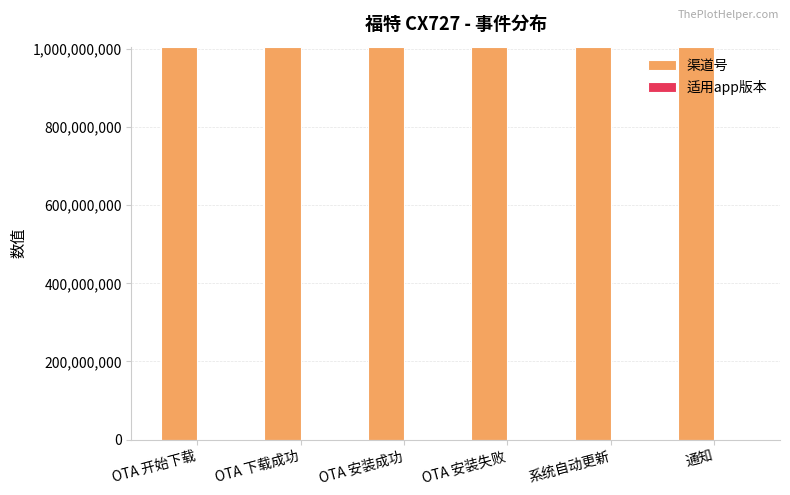

Are the bars grouped side by side (vs. stacked)?

Yes